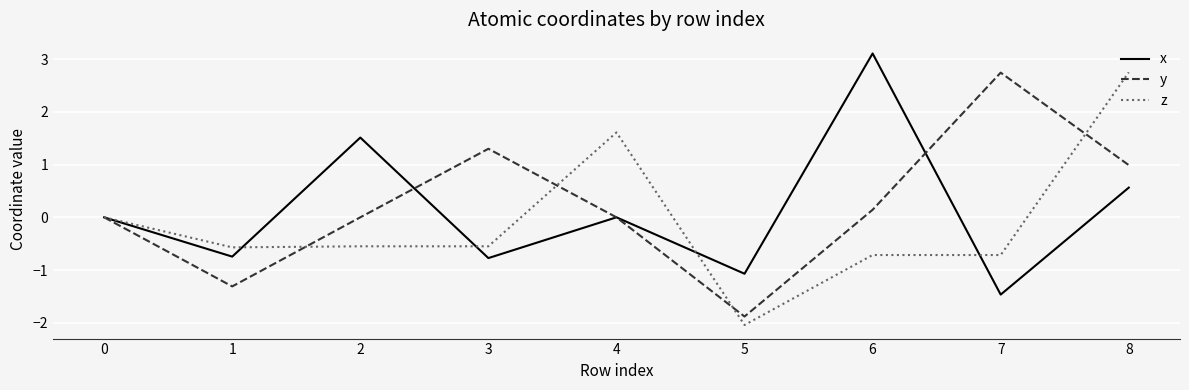

Does the chart have visible grid lines?

Yes